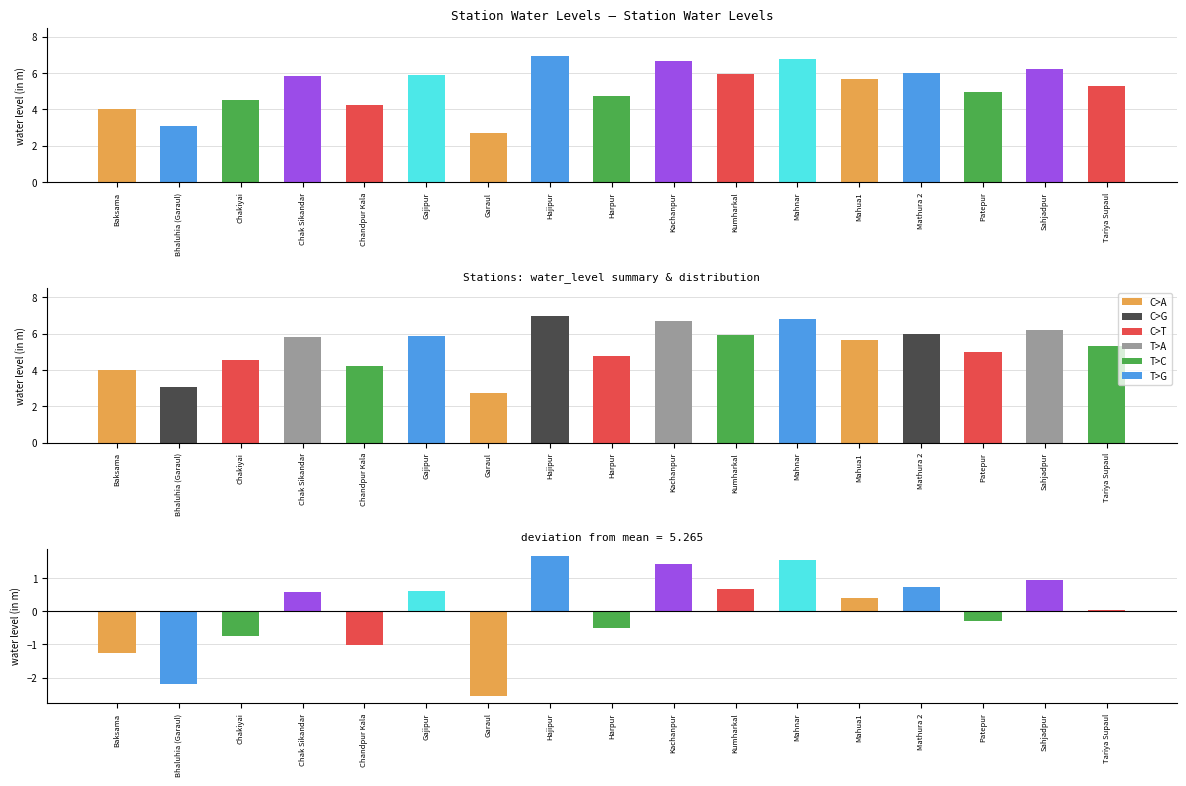

How many bars are there in total?

17